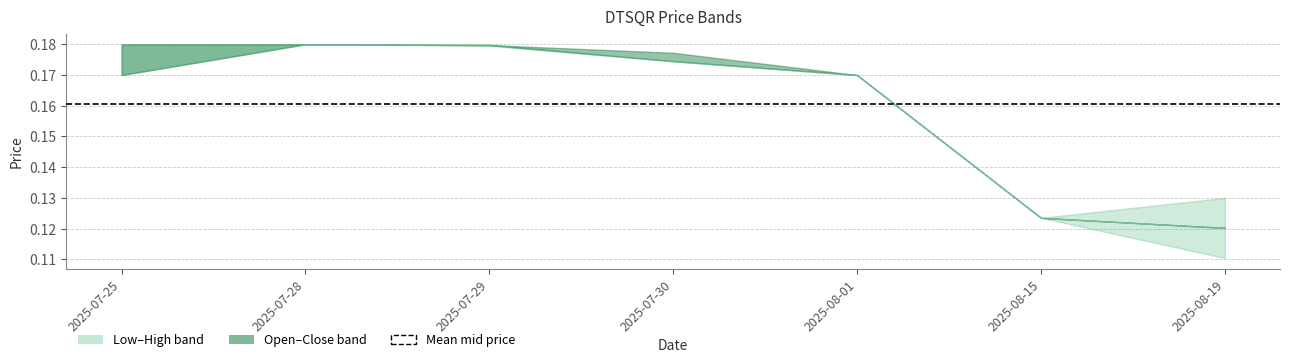

True or false: High and Open intersect in this chart.

False